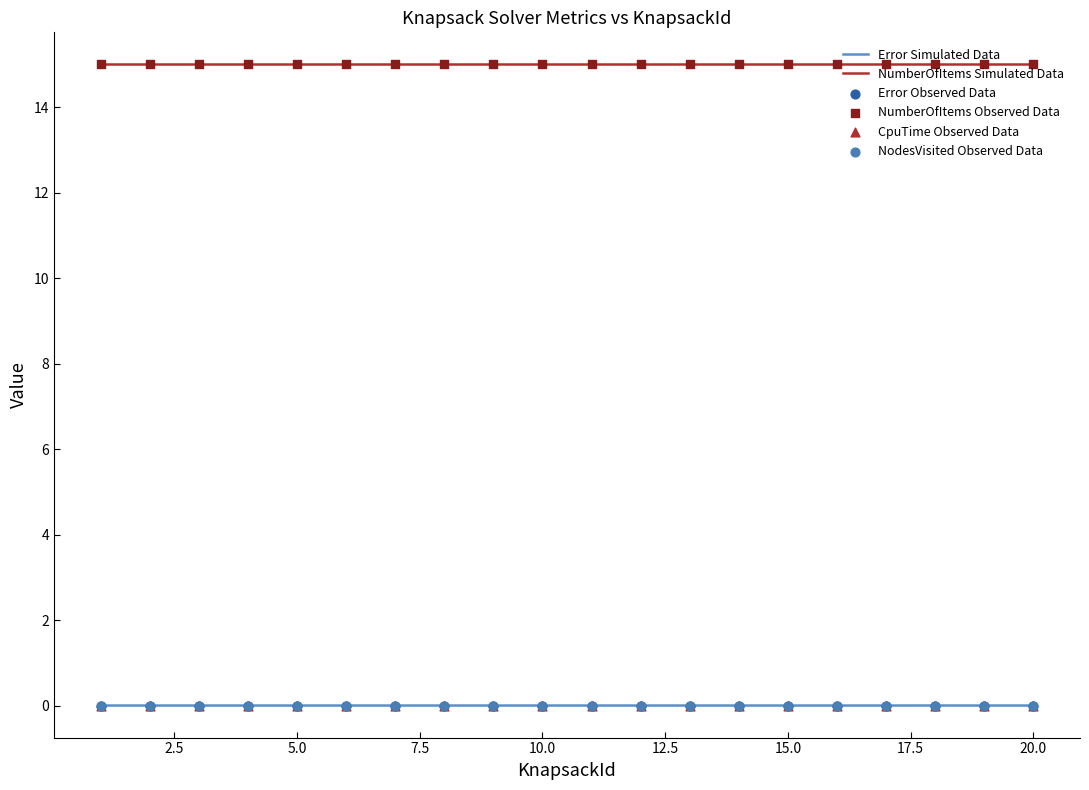

What are all the series names shown in the legend?

Error Simulated Data, NumberOfItems Simulated Data, Error Observed Data, NumberOfItems Observed Data, CpuTime Observed Data, NodesVisited Observed Data